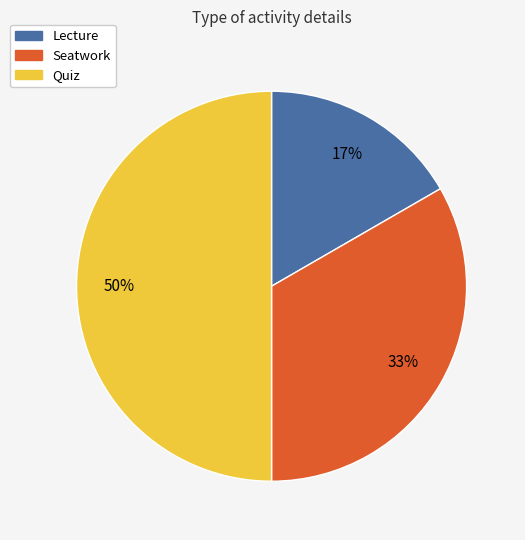

How many slices are in this pie chart?

3